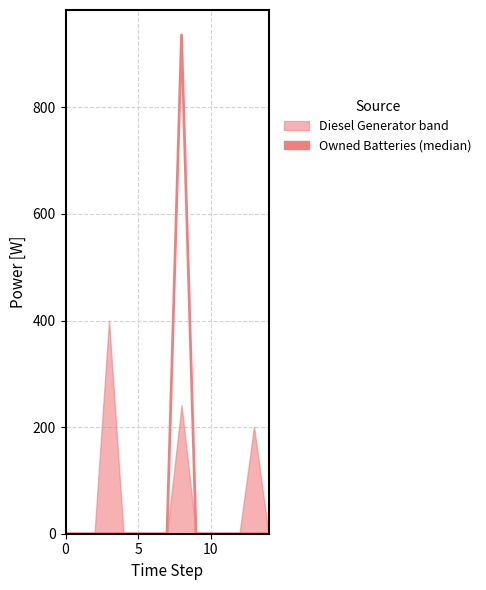

What is the maximum value shown in the chart?

936